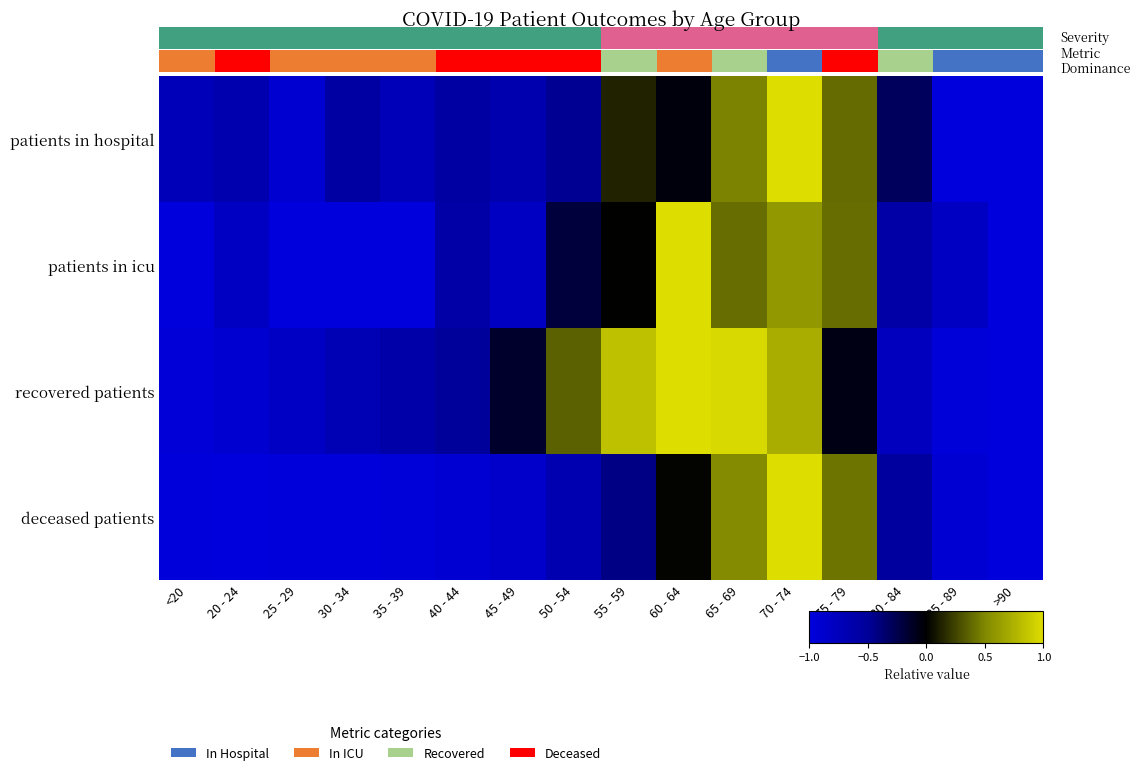

Reading left to right, transcribe all the data shown in this chart.

patients in hospital: <20=-0.7	20 - 24=-0.7	25 - 29=-0.9	30 - 34=-0.6	35 - 39=-0.7	40 - 44=-0.6	45 - 49=-0.7	50 - 54=-0.5	55 - 59=0.1	60 - 64=-0.0	65 - 69=0.5	70 - 74=1.0	75 - 79=0.4	80 - 84=-0.3	85 - 89=-1.0	>90=-1.0
patients in icu: <20=-1.0	20 - 24=-0.8	25 - 29=-1.0	30 - 34=-1.0	35 - 39=-1.0	40 - 44=-0.6	45 - 49=-0.8	50 - 54=-0.2	55 - 59=0.0	60 - 64=1.0	65 - 69=0.4	70 - 74=0.6	75 - 79=0.4	80 - 84=-0.6	85 - 89=-0.8	>90=-1.0
recovered patients: <20=-1.0	20 - 24=-0.9	25 - 29=-0.8	30 - 34=-0.7	35 - 39=-0.6	40 - 44=-0.5	45 - 49=-0.1	50 - 54=0.4	55 - 59=0.8	60 - 64=1.0	65 - 69=1.0	70 - 74=0.7	75 - 79=-0.1	80 - 84=-0.8	85 - 89=-1.0	>90=-1.0
deceased patients: <20=-1.0	20 - 24=-1.0	25 - 29=-1.0	30 - 34=-1.0	35 - 39=-1.0	40 - 44=-0.9	45 - 49=-0.9	50 - 54=-0.7	55 - 59=-0.4	60 - 64=0.0	65 - 69=0.5	70 - 74=1.0	75 - 79=0.4	80 - 84=-0.5	85 - 89=-0.9	>90=-1.0